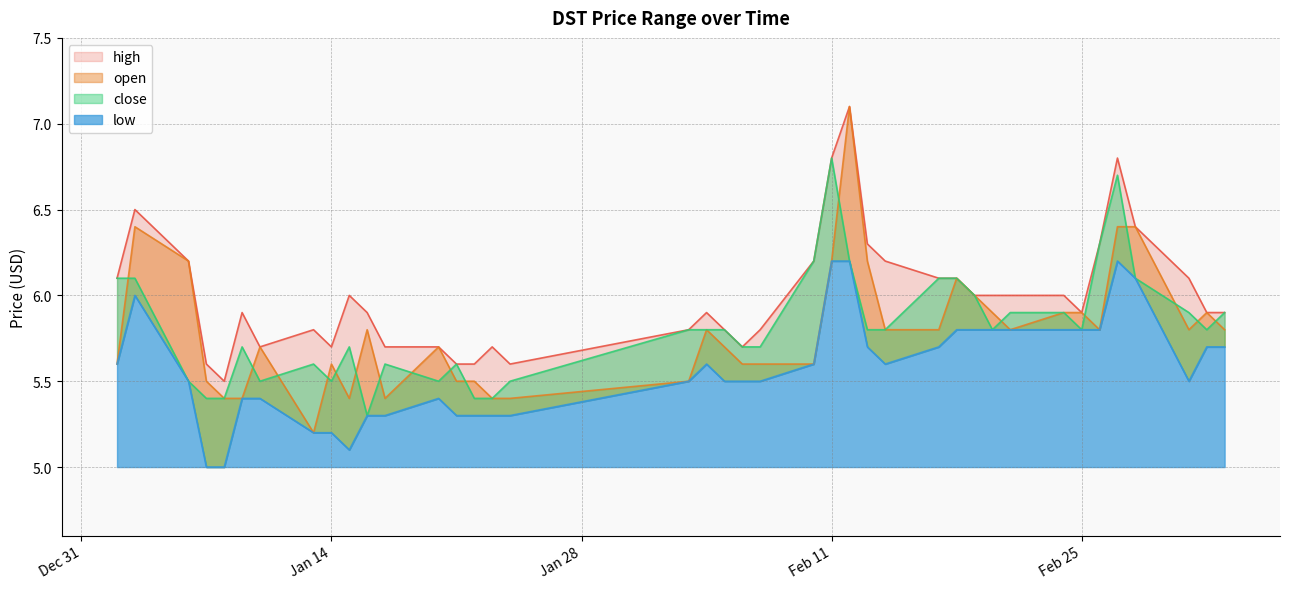

True or false: close and high cross at least once.

False